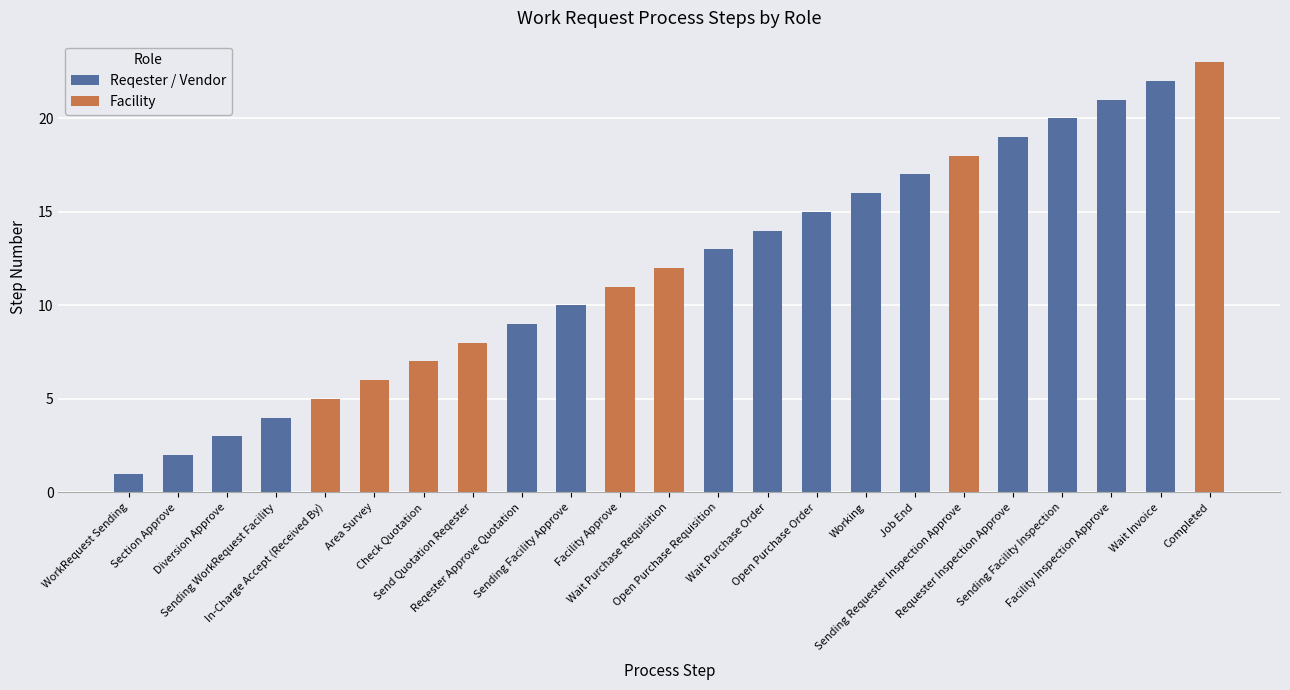

What value does the data have at Diversion Approve?

3